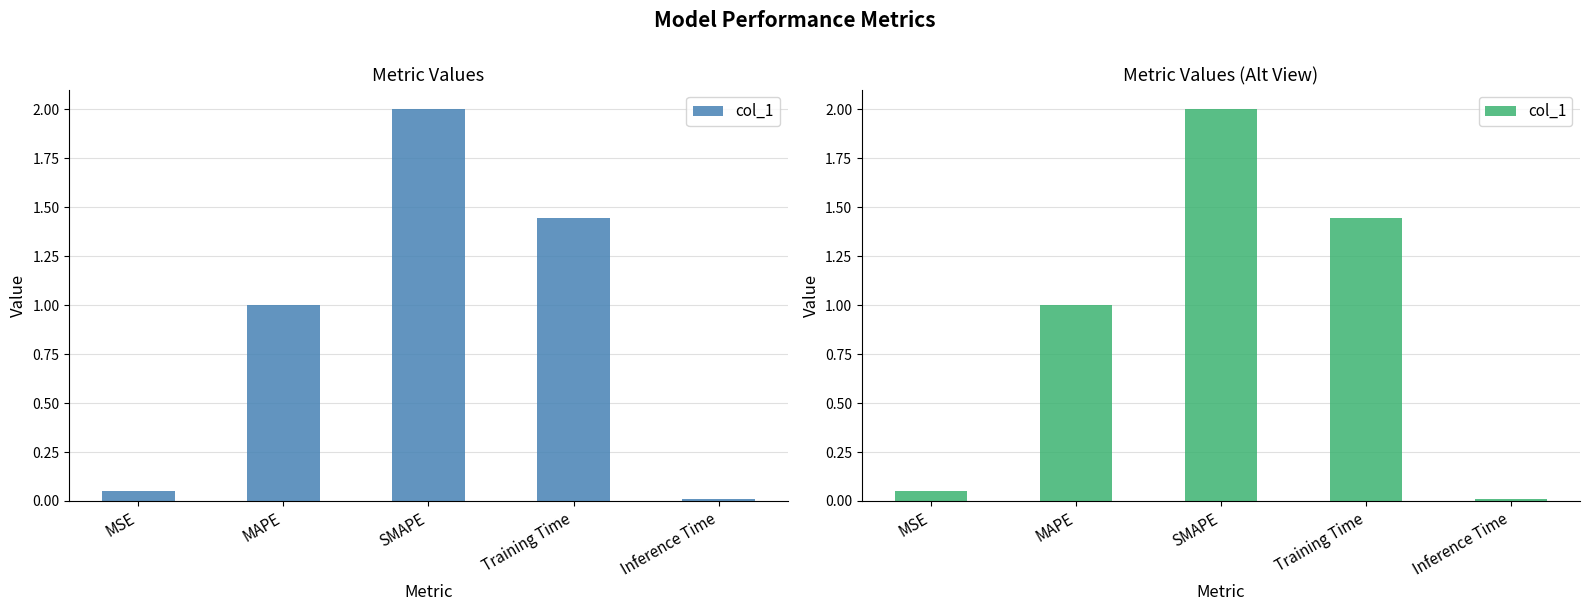

What is the label of the 3rd bar from the left?

SMAPE